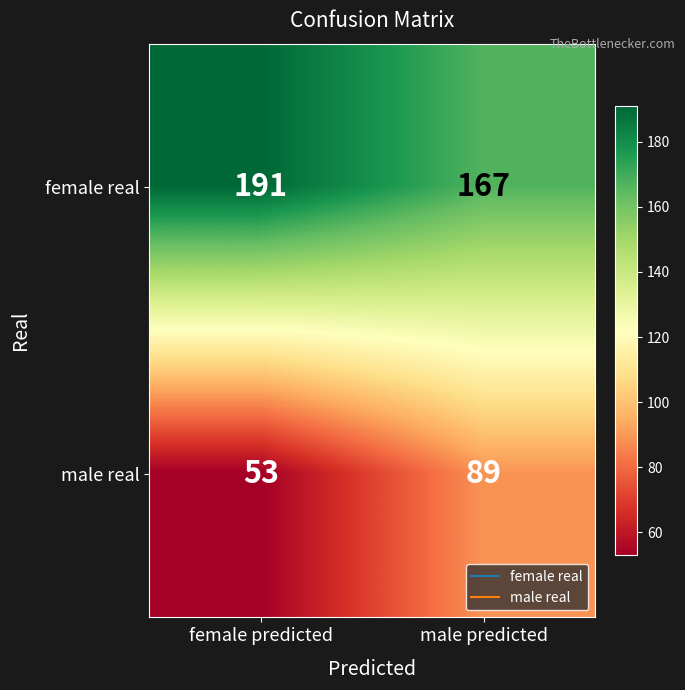

Which series has the largest range (max minus min)?

male real